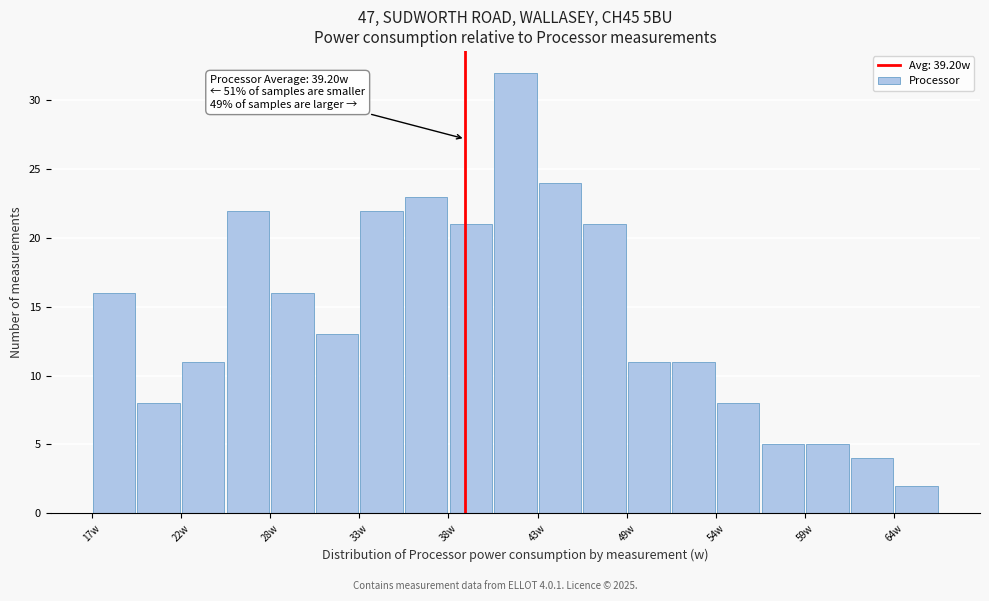

Around what value on the x-axis is the tallest bar? Give the approximate position of its centre, as read against the axis.

42